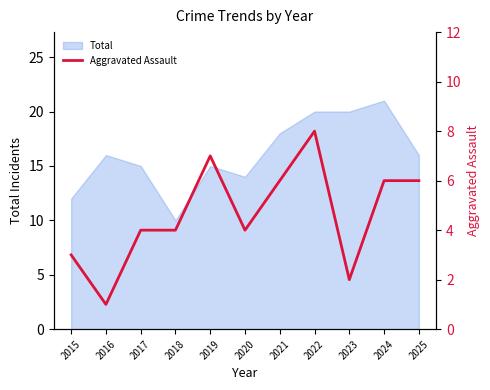

At which label is the value closest to 4?

2017